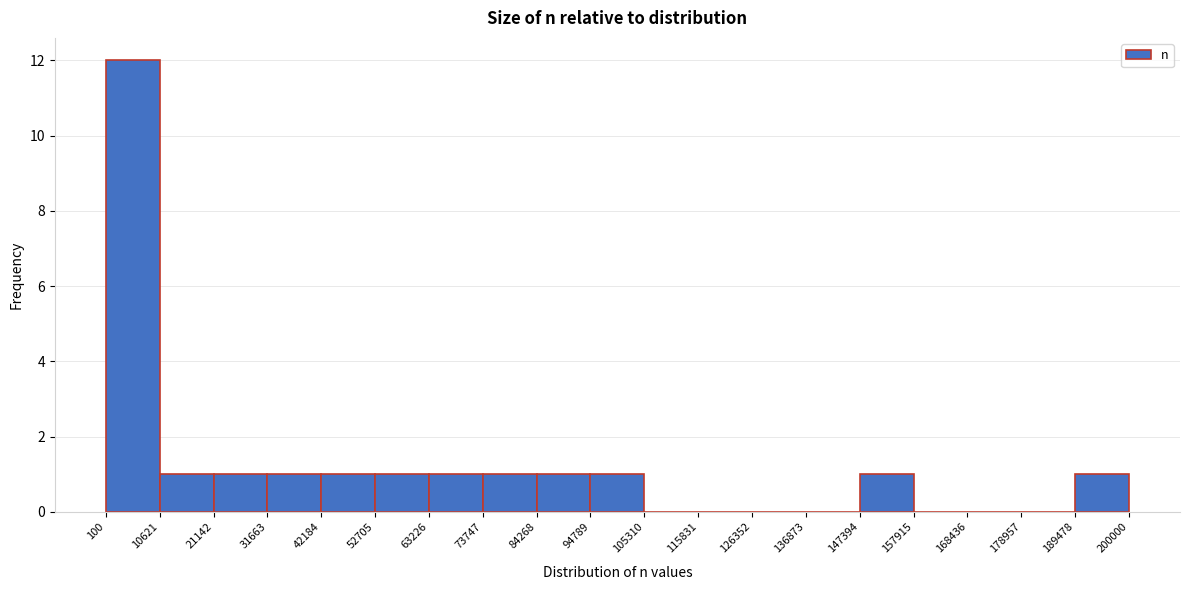

Reading left to right, list every bar in this chart as the range it spans on the x-axis followed by its height. The values are not printed on the chart, so give them approximately, as read against the axis.

100 to 10621: 12
10621 to 21142: 1
21142 to 31663: 1
31663 to 42184: 1
42184 to 52705: 1
52705 to 63226: 1
63226 to 73747: 1
73747 to 84268: 1
84268 to 94789: 1
94789 to 105310: 1
105310 to 115831: 0
115831 to 126352: 0
126352 to 136873: 0
136873 to 147394: 0
147394 to 157915: 1
157915 to 168436: 0
168436 to 178957: 0
178957 to 189478: 0
189478 to 200000: 1